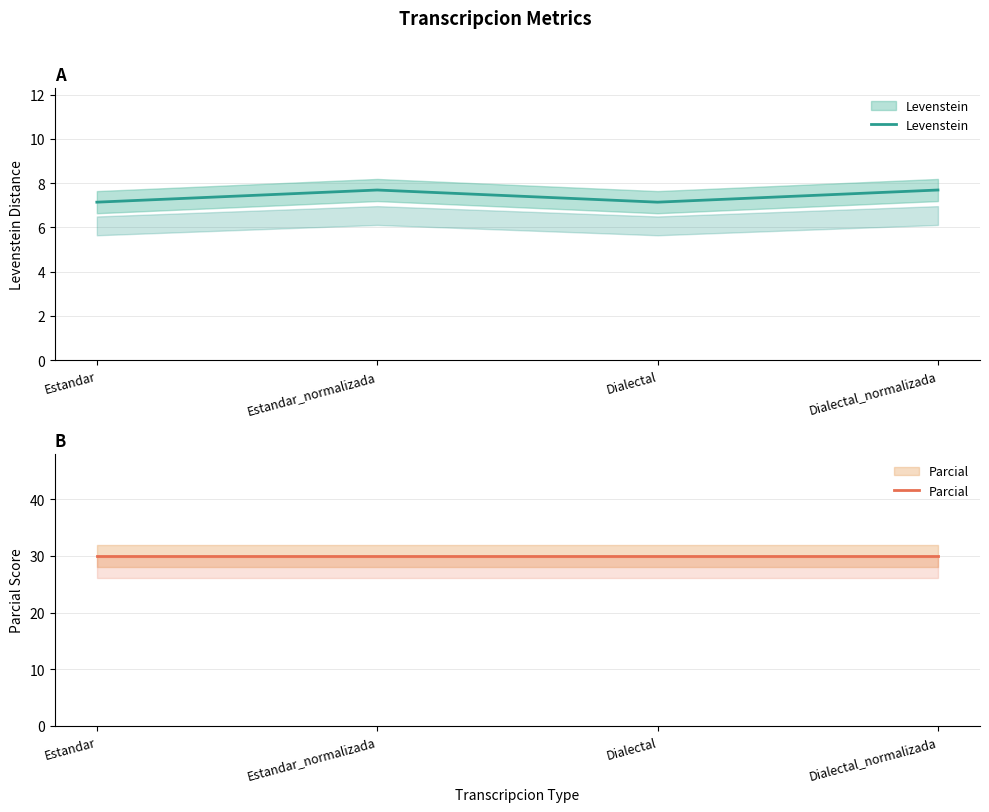

What is the difference between the maximum and minimum values in the Levenstein series?

0.5